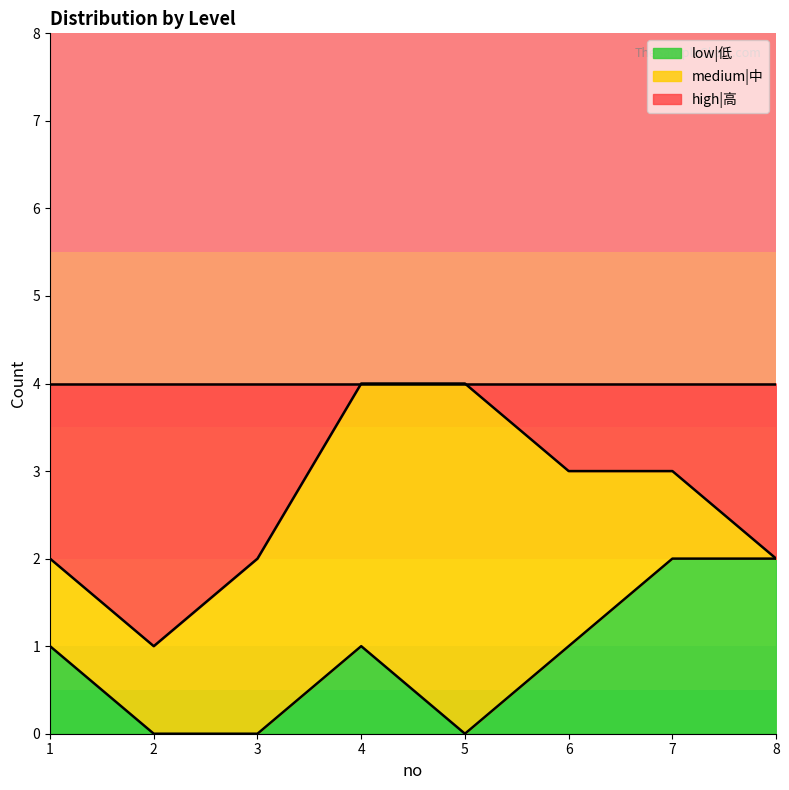

At how many categories does at least one series exceed 2?

4